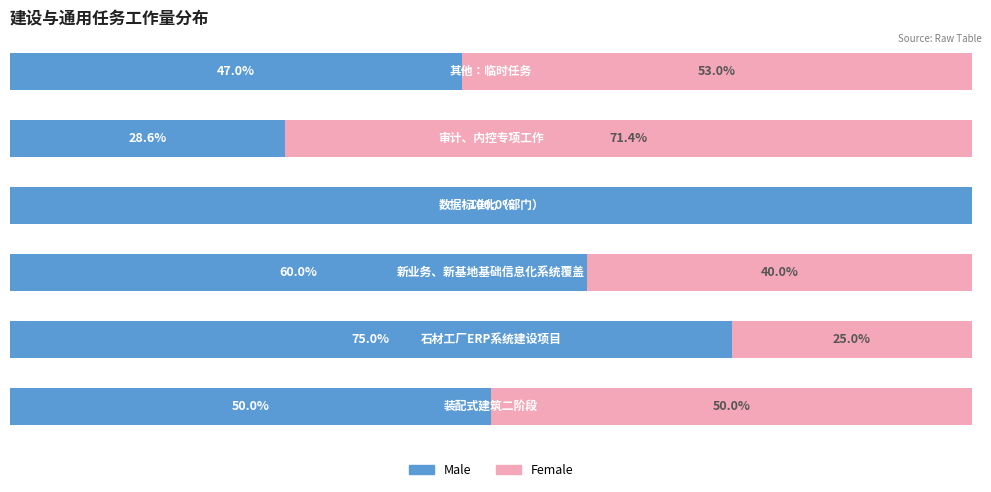

What are all the series names shown in the legend?

Male, Female